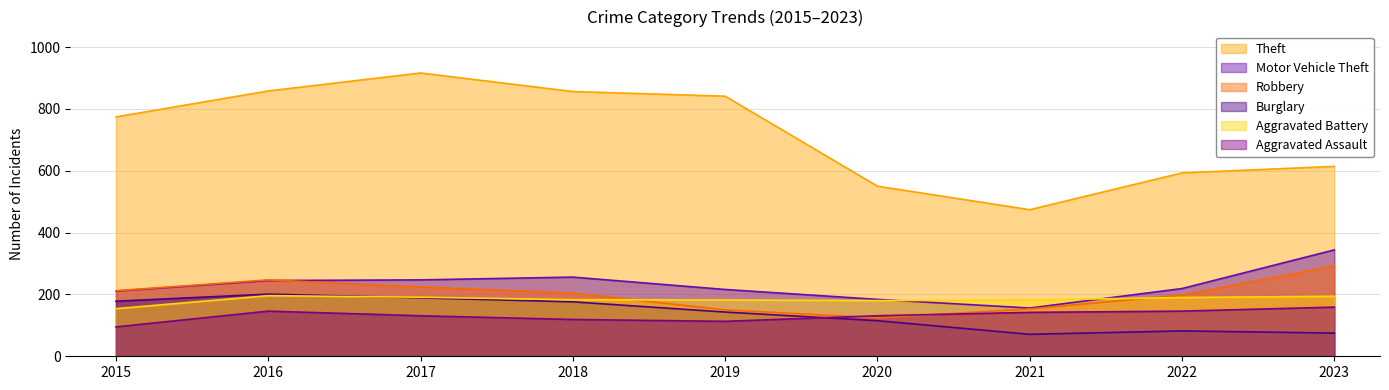

Reading right to left, what are all the values shown in this chart?

Theft: 614	593	474	550	841	856	916	858	774
Motor Vehicle Theft: 344	219	156	184	216	256	247	245	211
Robbery: 292	198	153	124	150	204	224	247	212
Burglary: 75	82	71	115	143	176	189	201	178
Aggravated Battery: 194	190	182	180	182	183	191	196	154
Aggravated Assault: 159	146	142	131	113	119	131	146	95